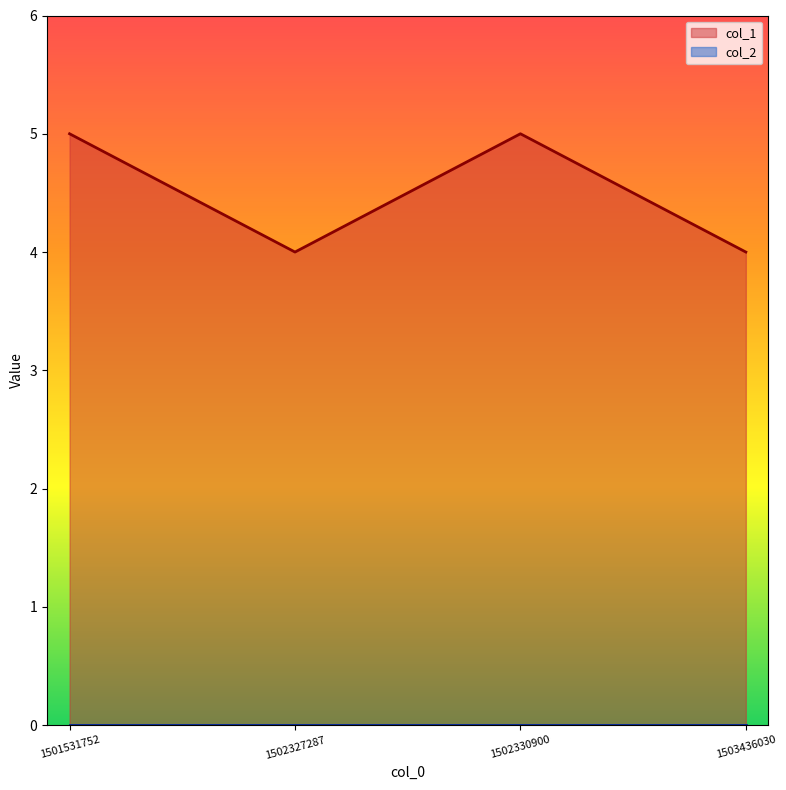

What is the value of the 1st point from the left?

5